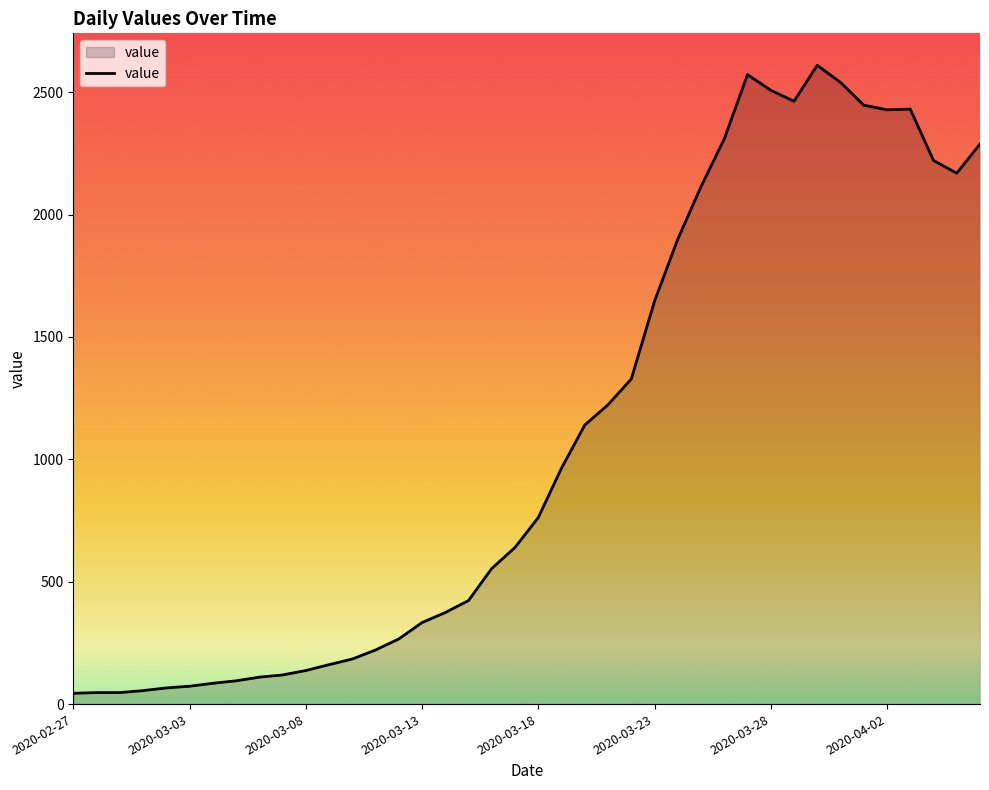

What is the greatest value displayed?

2610